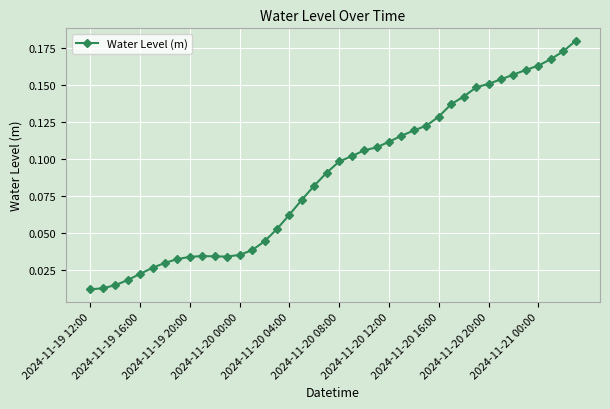

What is the sum of all values?

3.5